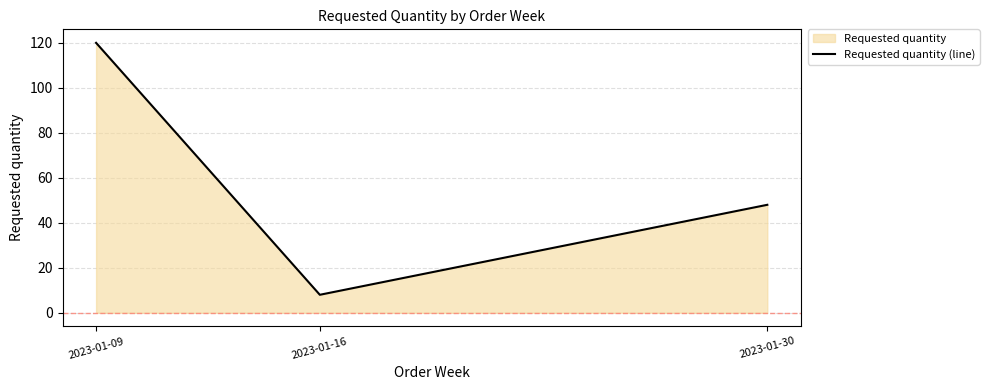

Reading left to right, extract all data points from this chart.

2023-01-09=120	2023-01-16=8	2023-01-30=48